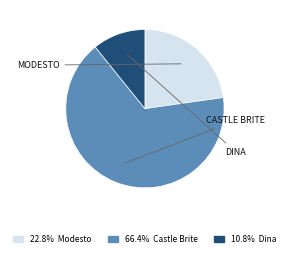

Is there any slice that represents more than half of the pie?

Yes